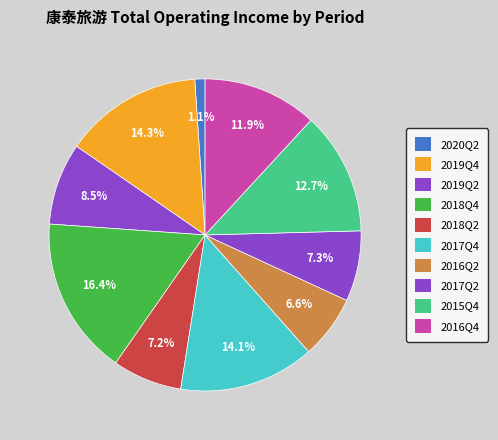

What percentage do 2017Q2 and 2016Q4 together represent?

19.2%